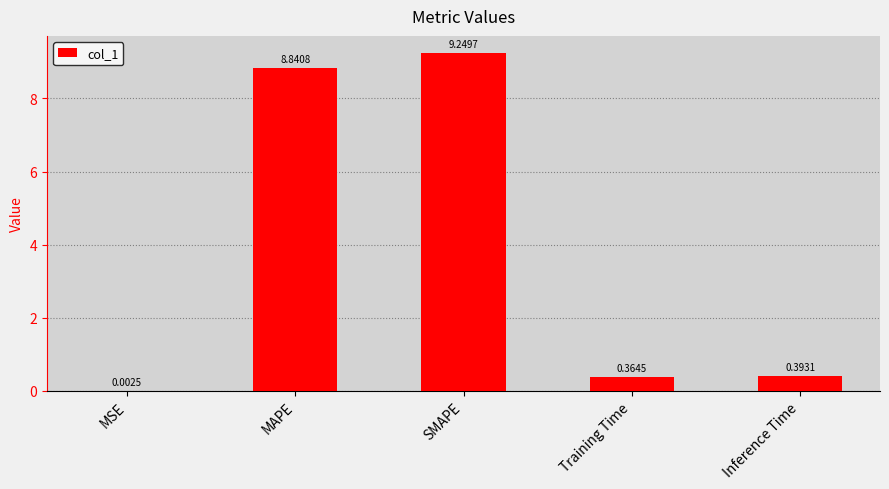

What is the sum of all values?

18.9